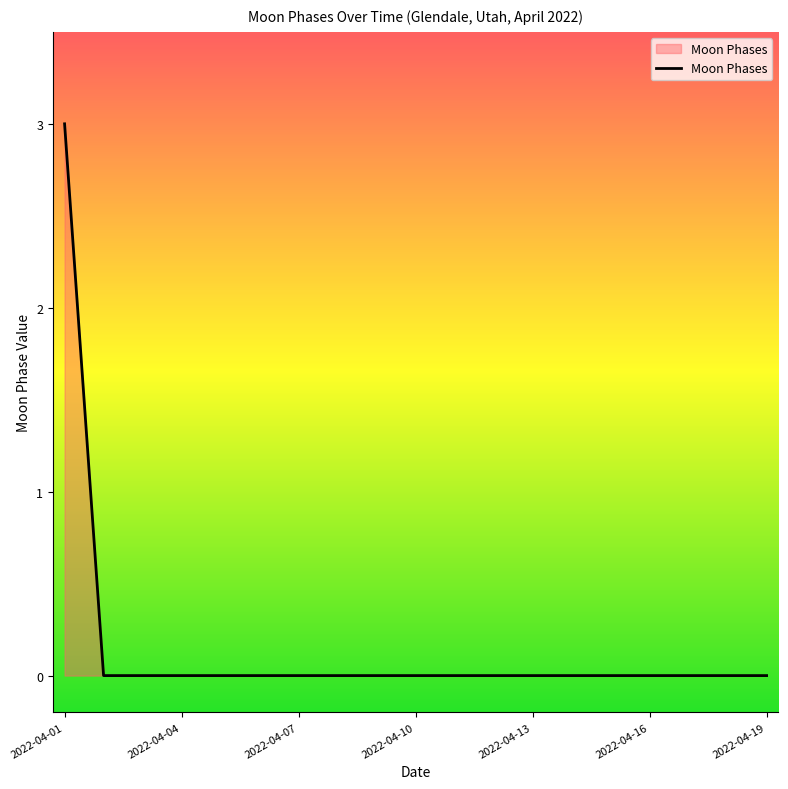

Does the chart have visible grid lines?

No